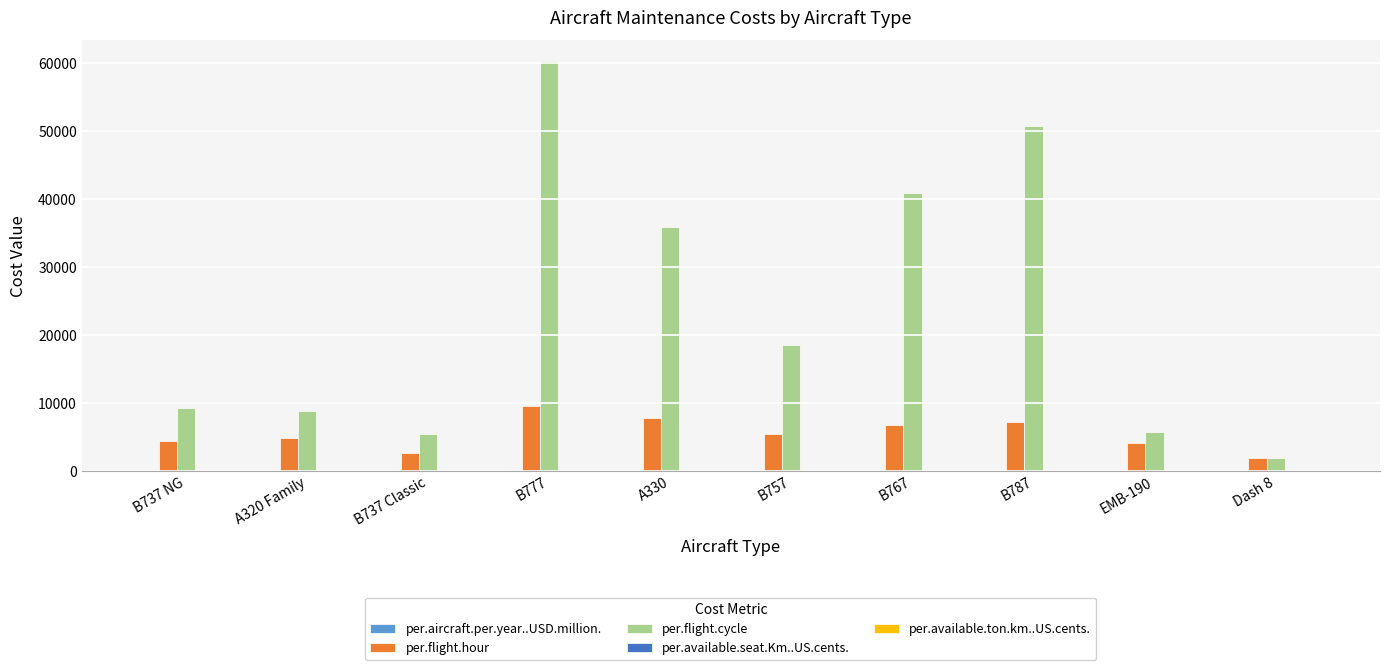

True or false: per.flight.cycle has a value of 23387.7 at B767.

False